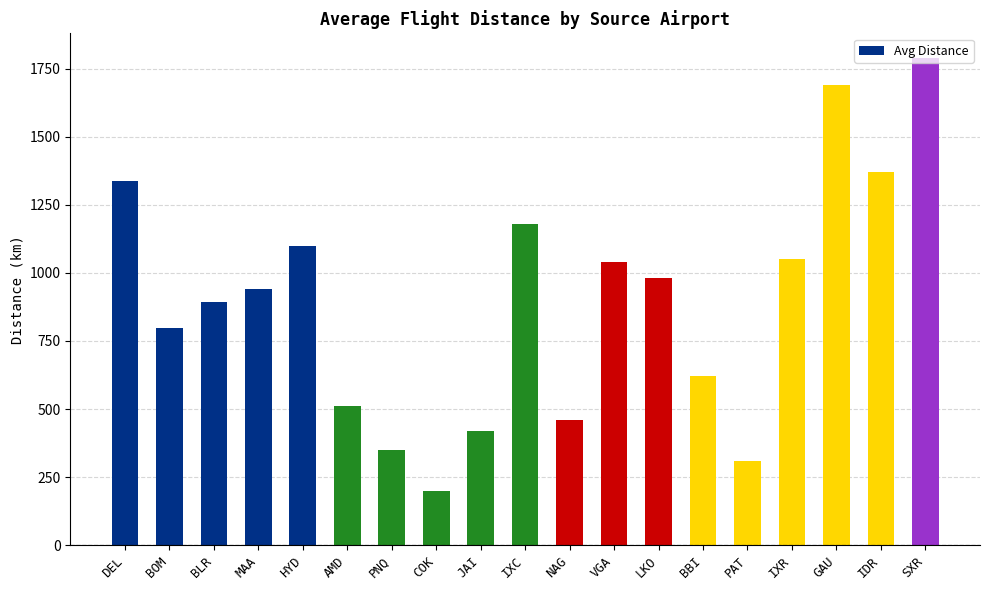

What is the label of the 14th bar from the left?

BBI